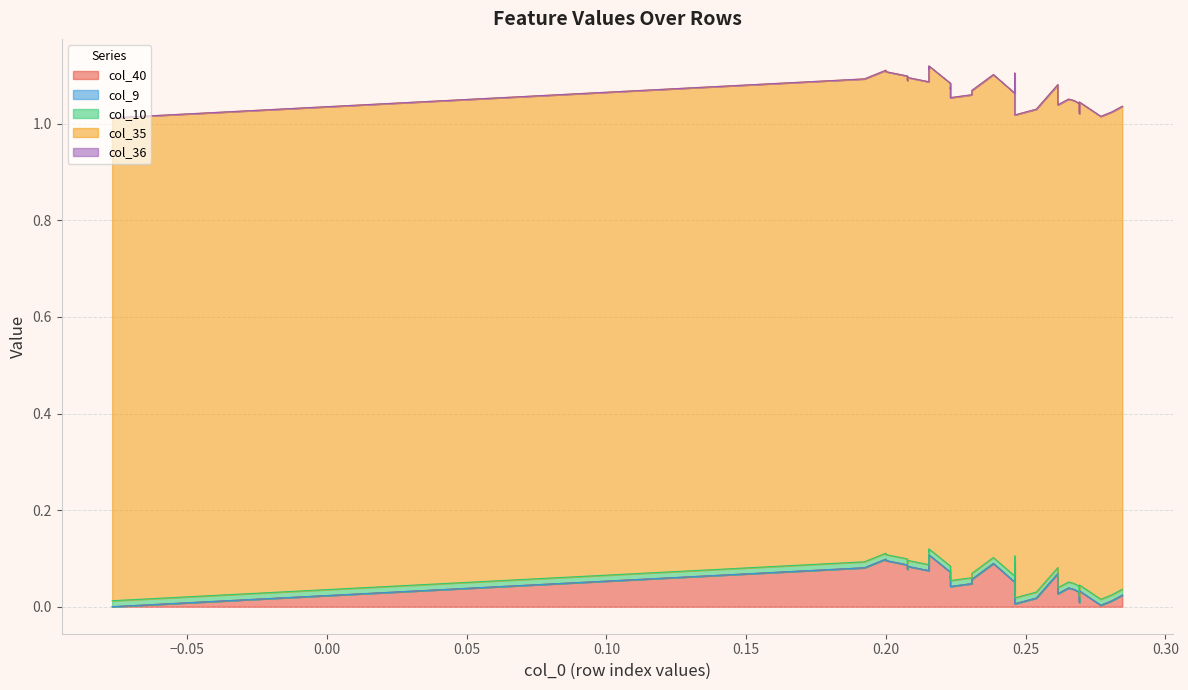

The value of col_35 at 14 is 1.0. True or false?

True